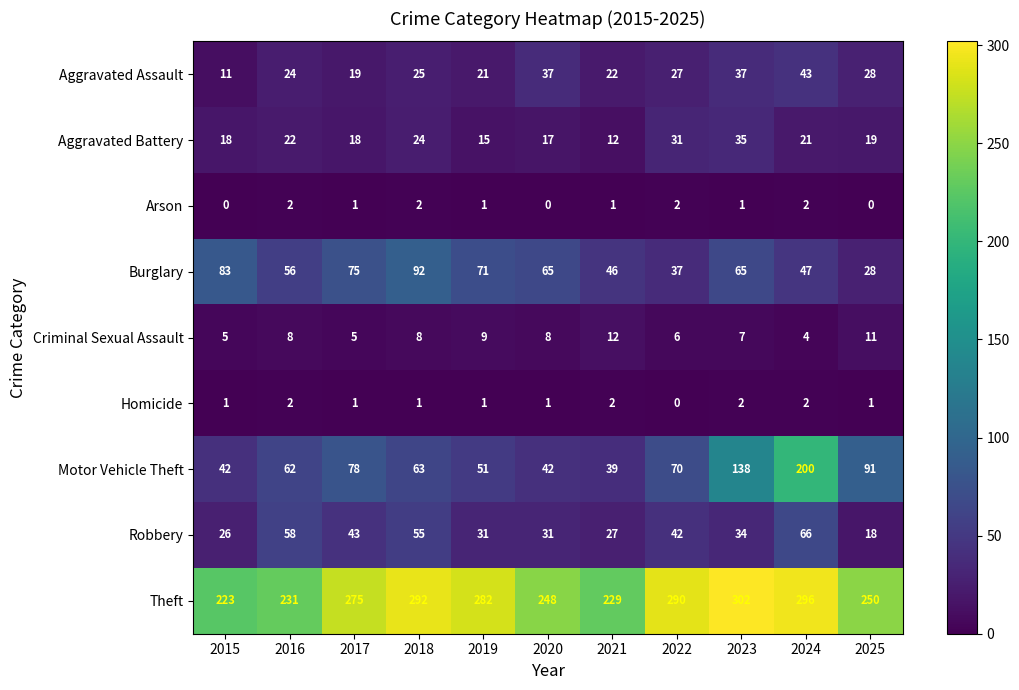

What is the sum of the Robbery values at 2020 and 2022?

73